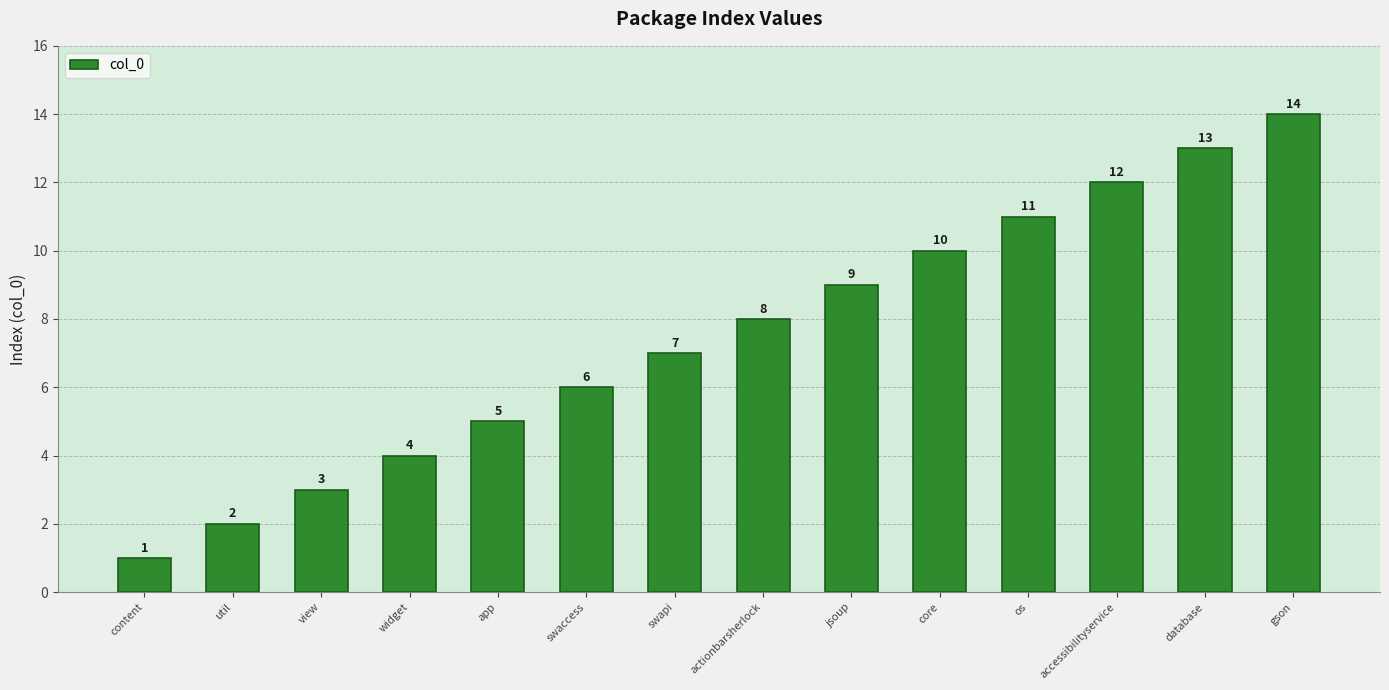

Reading right to left, what are all the values shown in this chart?

gson=14	database=13	accessibilityservice=12	os=11	core=10	jsoup=9	actionbarsherlock=8	swapi=7	swaccess=6	app=5	widget=4	view=3	util=2	content=1